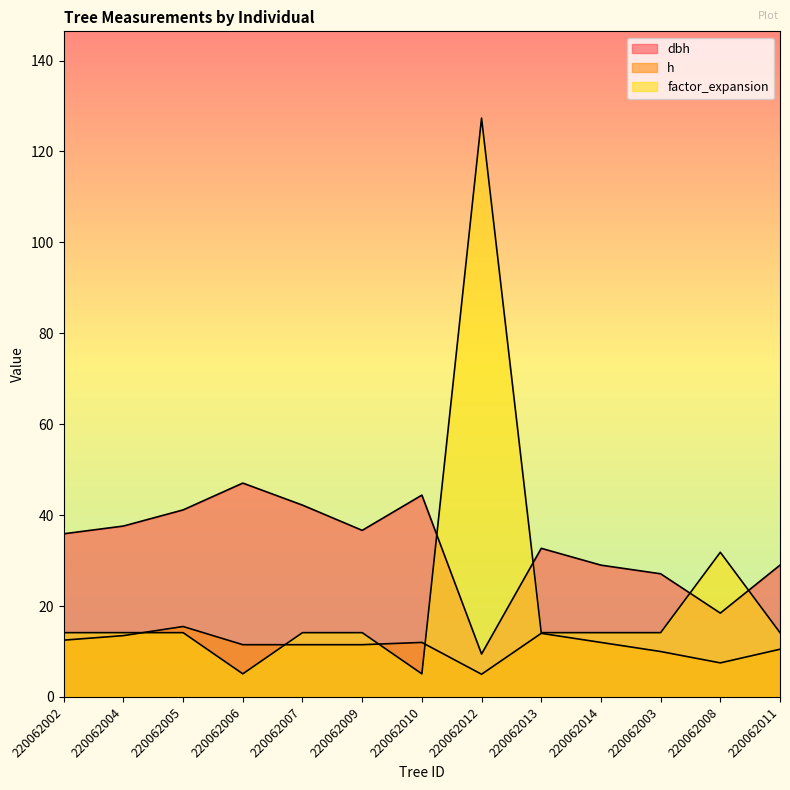

After their last crossing, which series has the higher values: dbh or factor_expansion?

dbh